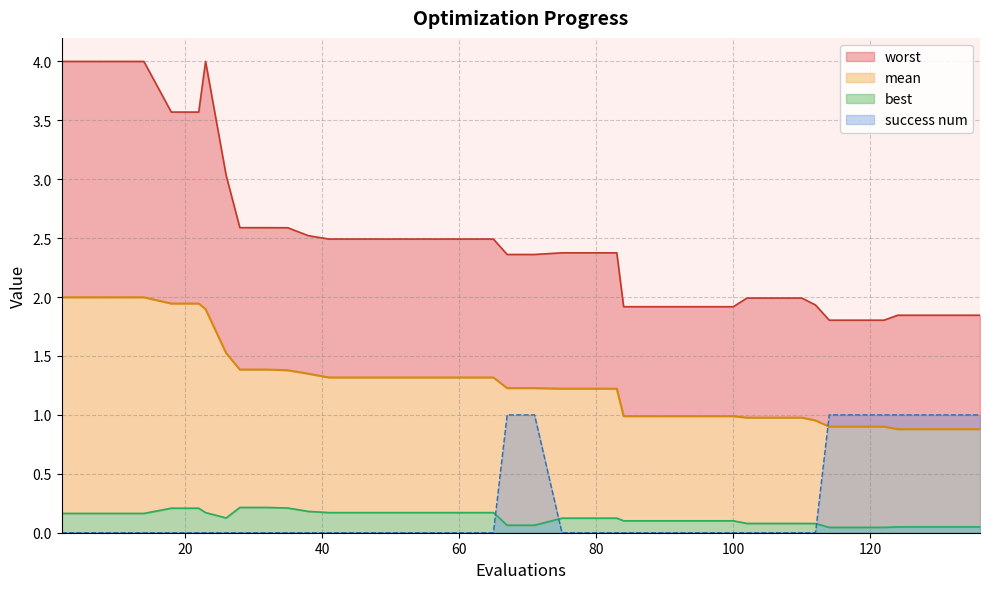

True or false: best and mean intersect in this chart.

False